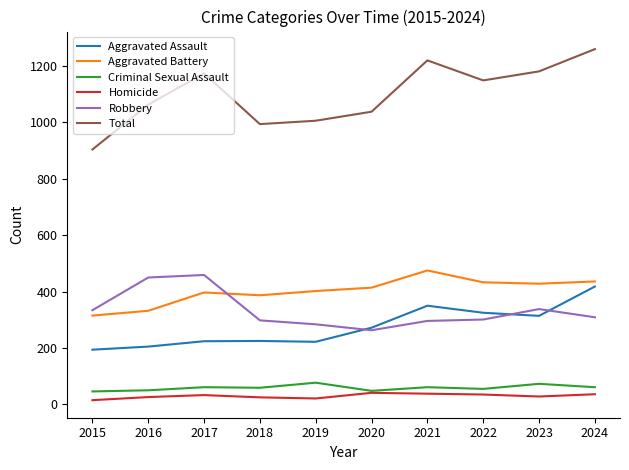

Count the number of data series in this chart.

6